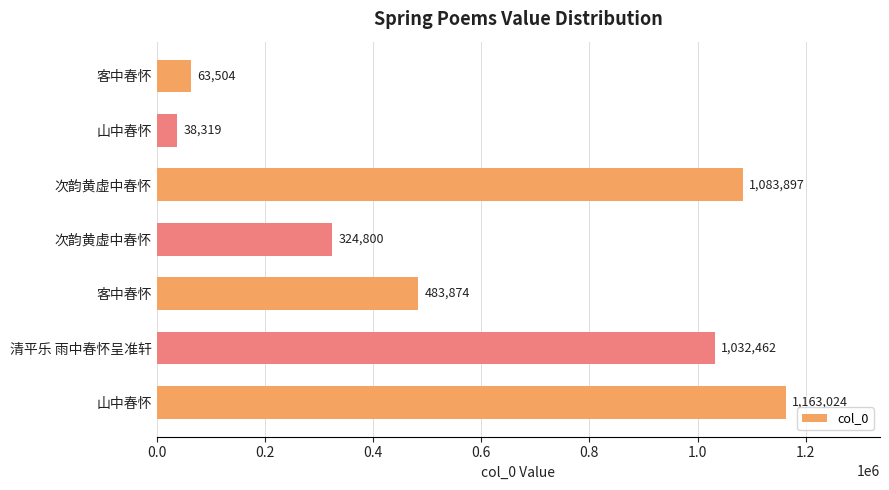

How many distinct data groups are displayed?

1